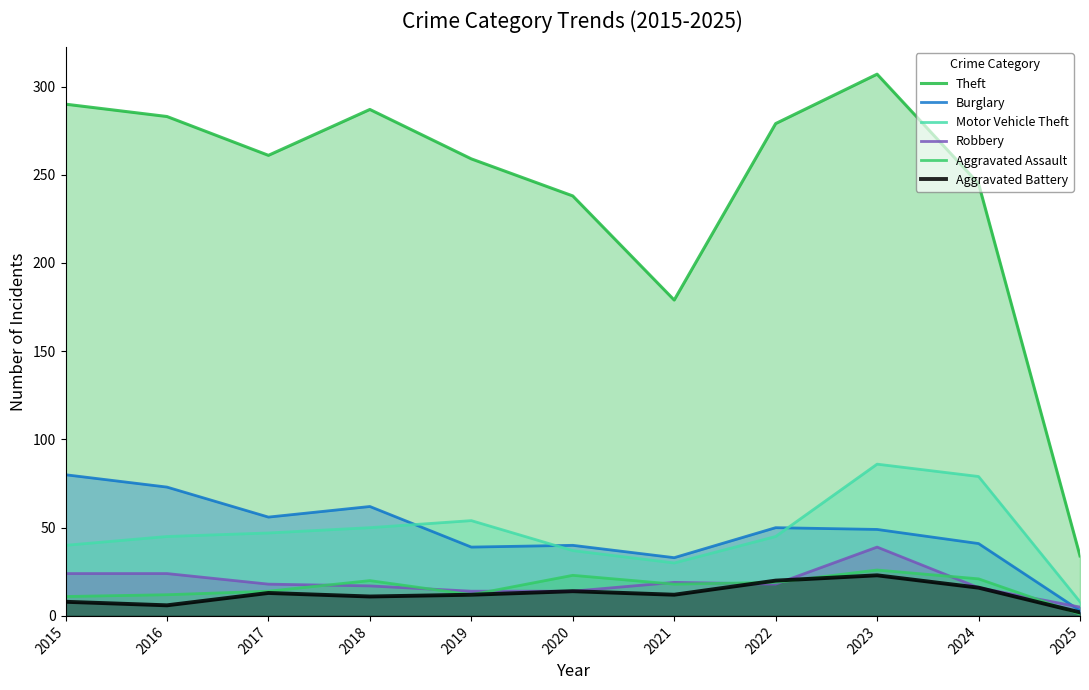

Which series has the largest total across all categories?

Theft